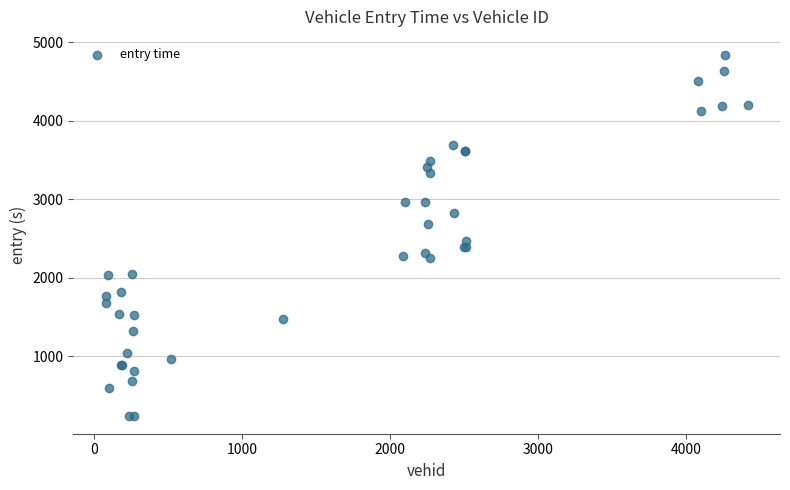

What Y value in the scatter plot is closest to 2538?

2460.9